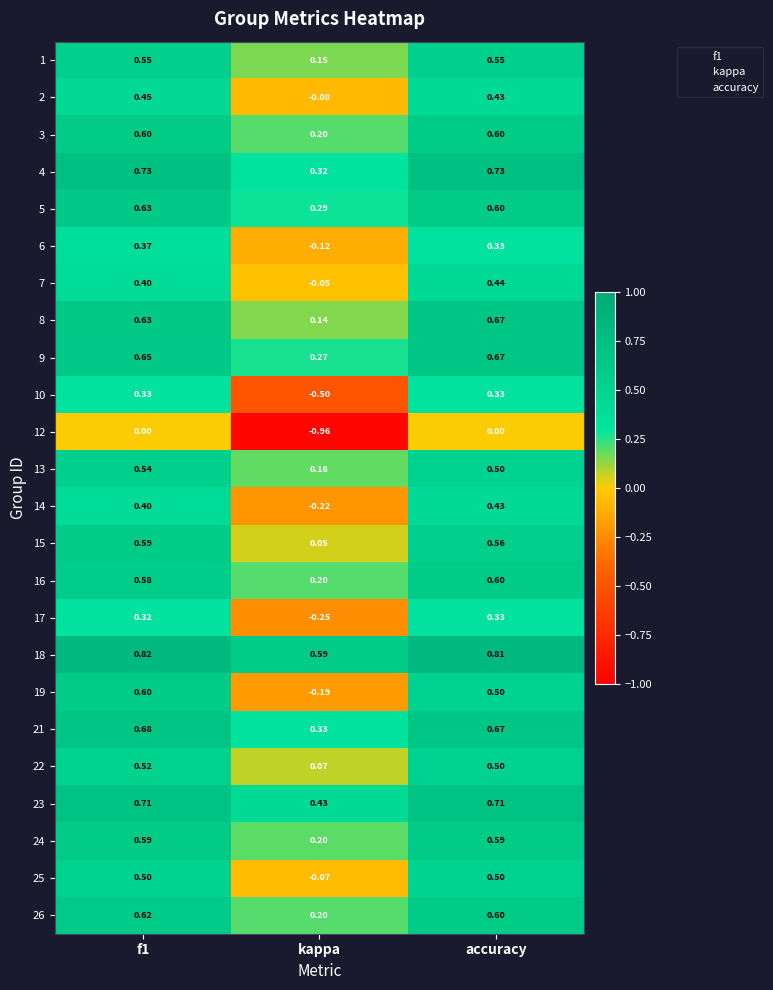

Which category has the highest value across all series?

f1